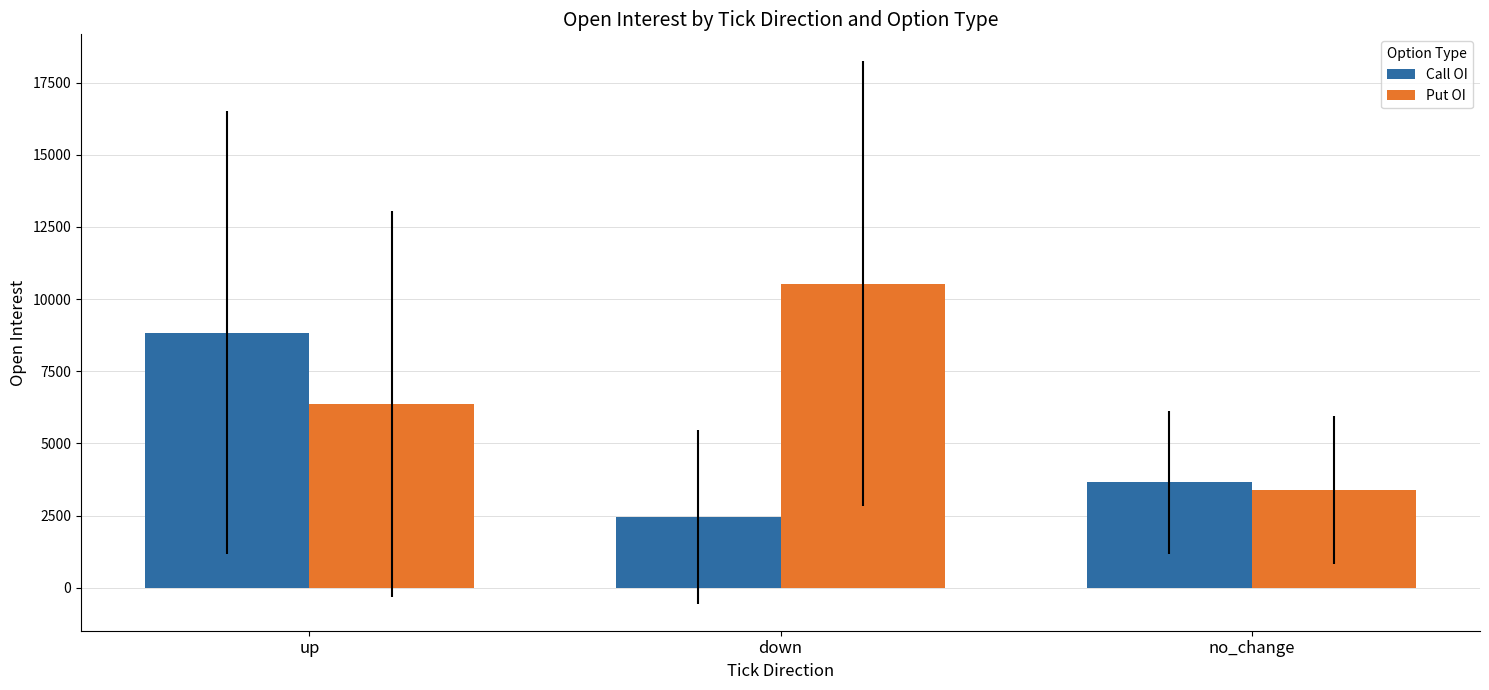

What is the label of the 1st bar from the left?

up